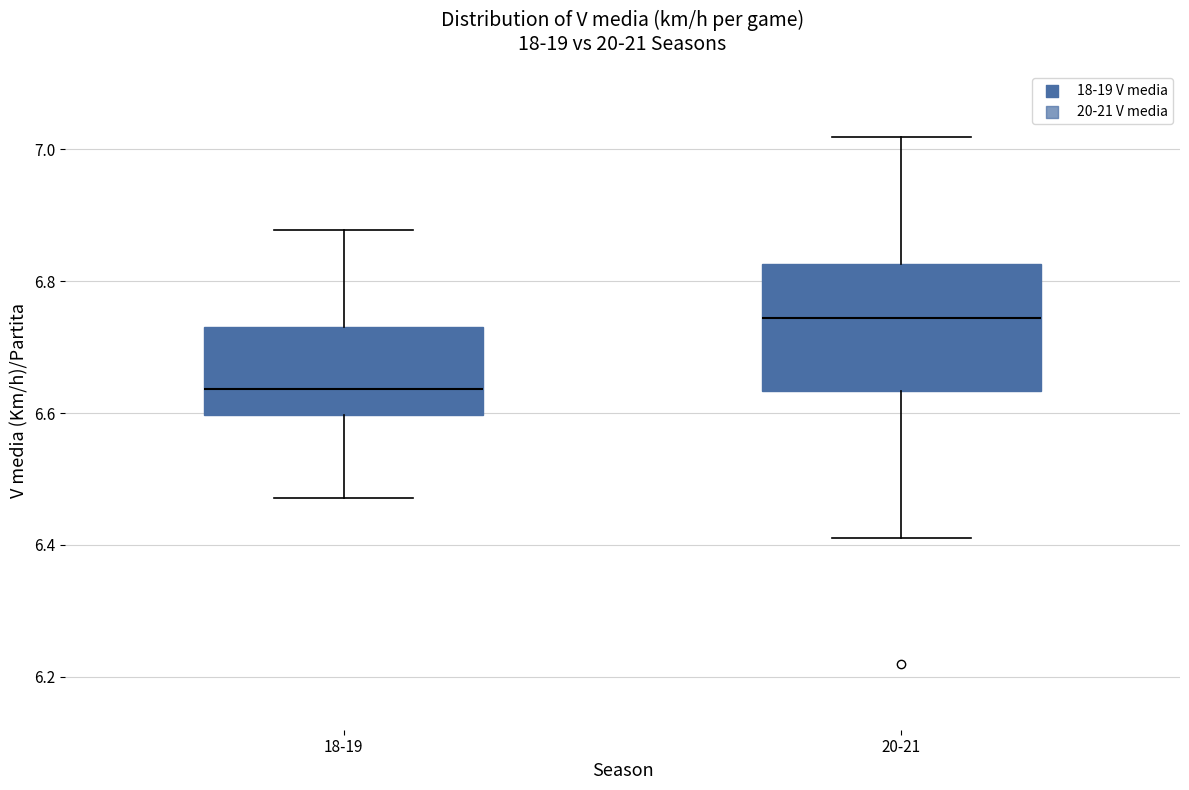

Comparing the boxes themselves (not the whiskers), which one is the tallest?

20-21